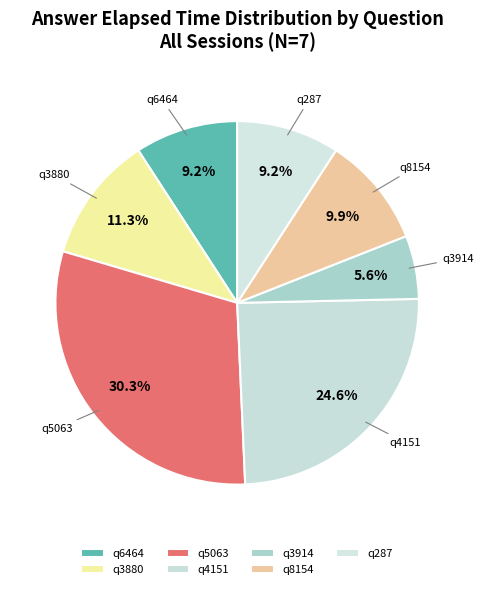

Approximately how many times larger is the value at q6464 compared to q3914?

1.6